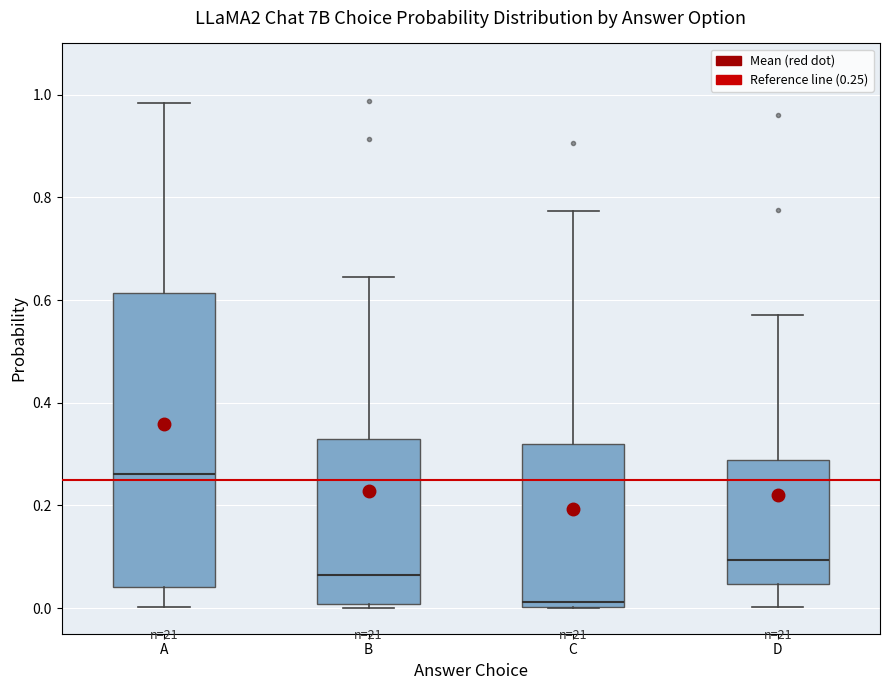

Reading left to right, transcribe this box plot: for each box, give where its median line is, the range the box spans, and where its two whiskers end, as read against the y-axis. The values are not printed on the chart, so give them approximately, as read against the axis.

A: median 0.26, box 0.04 to 0.62, whiskers 0.00 to 0.98
B: median 0.06, box 0.00 to 0.32, whiskers 0.00 (just below the box's lower edge) to 0.64
C: median 0.02, box 0.00 to 0.32, whiskers 0.00 to 0.78
D: median 0.10, box 0.04 to 0.28, whiskers 0.00 to 0.58